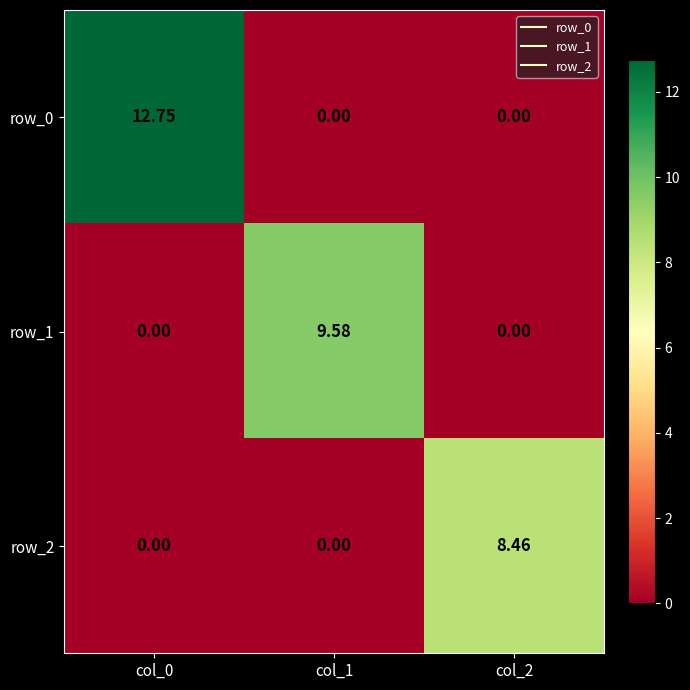

What is the difference between the highest and lowest values at col_1?

9.6